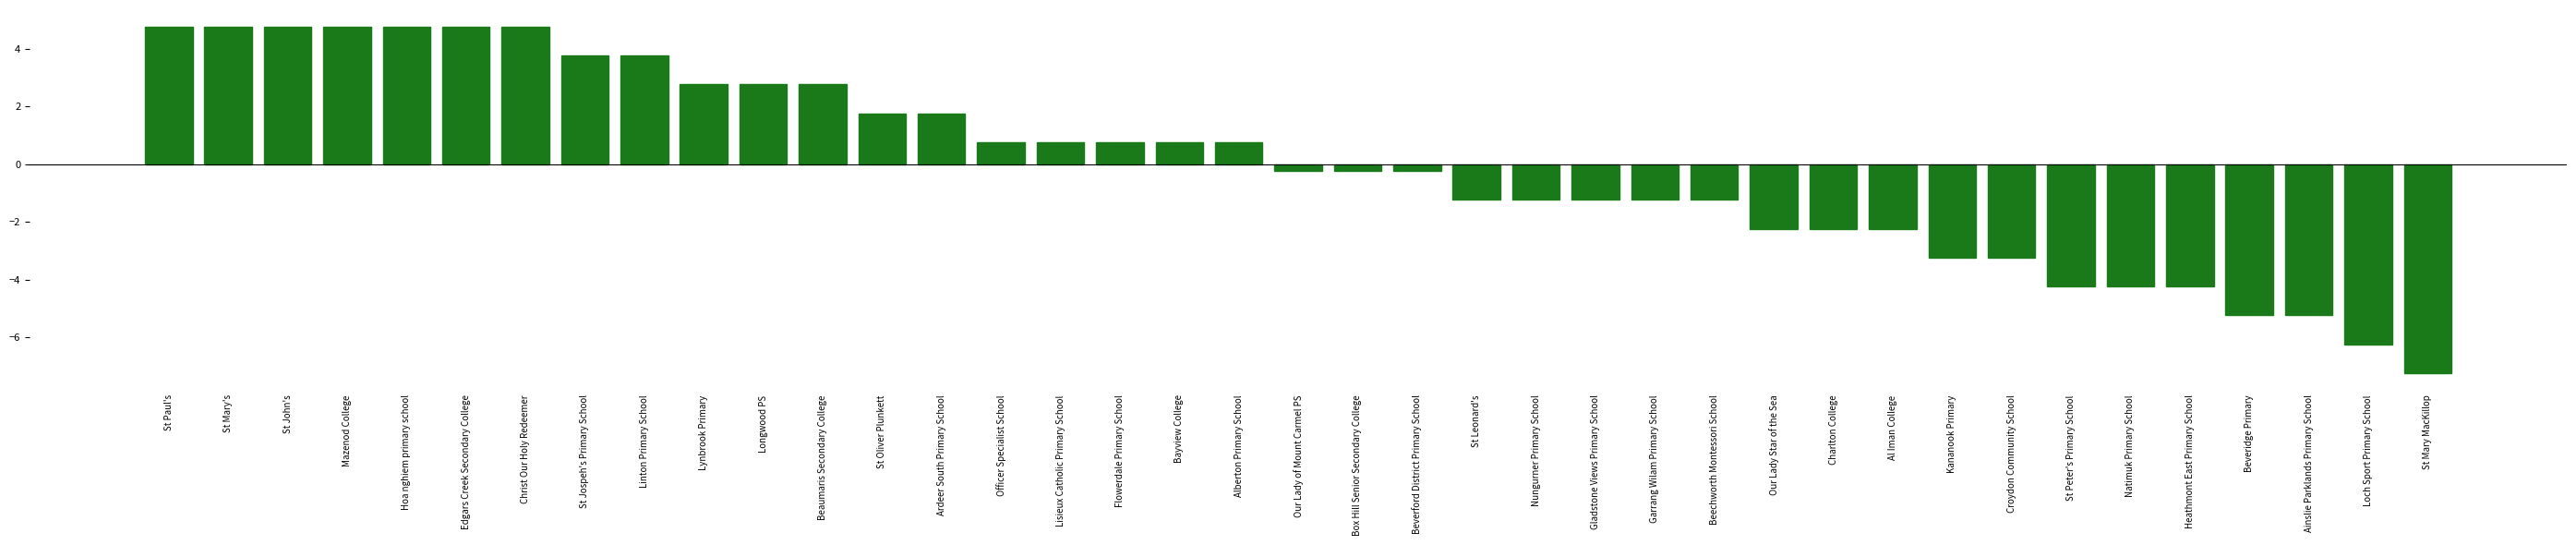

What is the minimum value shown in the chart?

-7.2